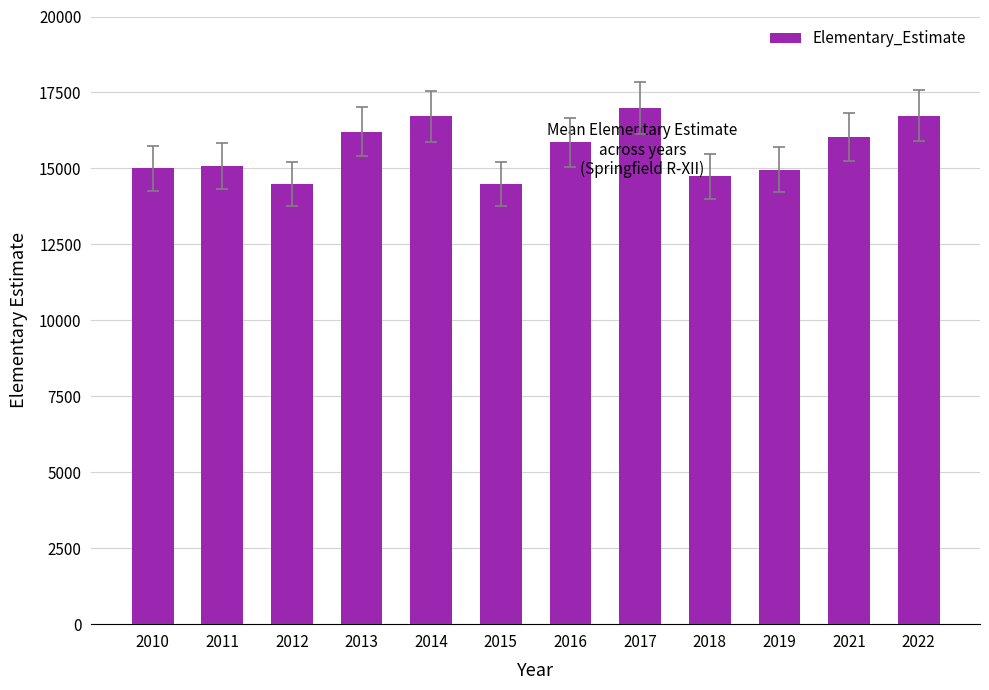

What is the difference between the second highest and minimum values?

2248